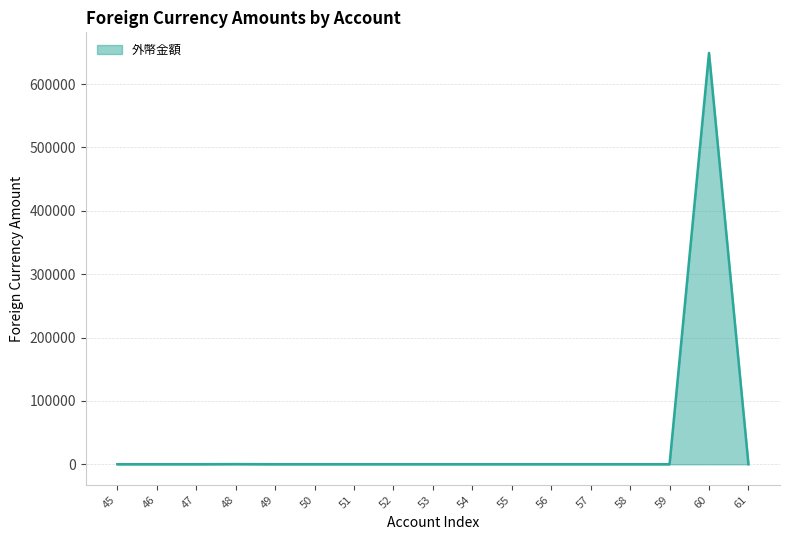

What is the sum of all values?

649521.3